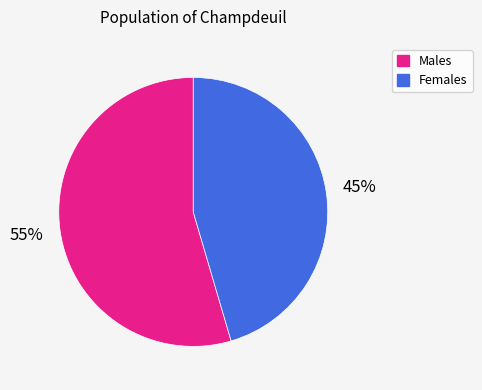

Does Females account for over 50% of the chart?

No